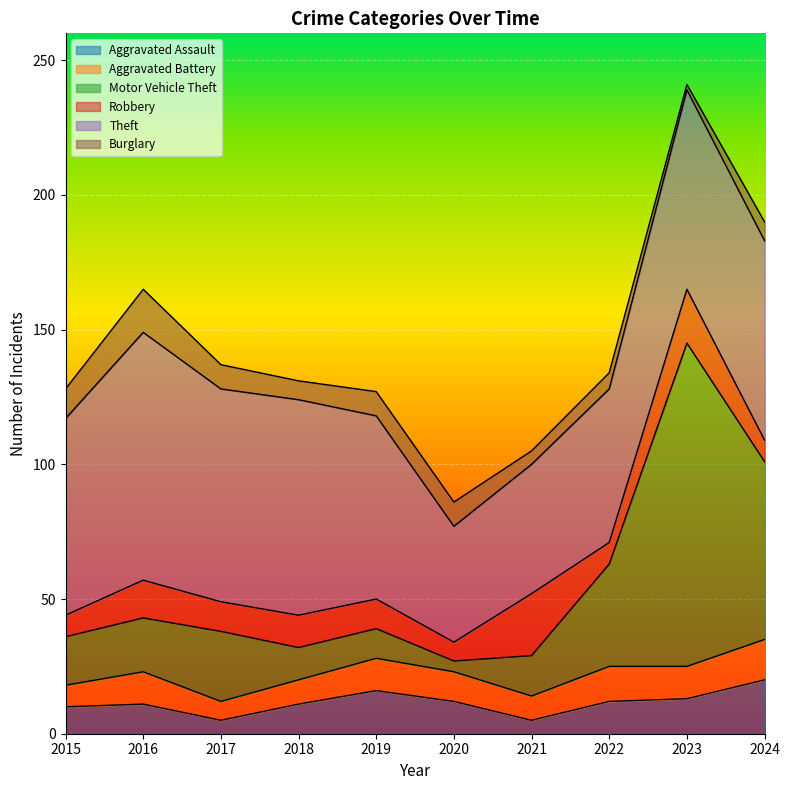

The value of Motor Vehicle Theft at 2023 is 120. True or false?

True